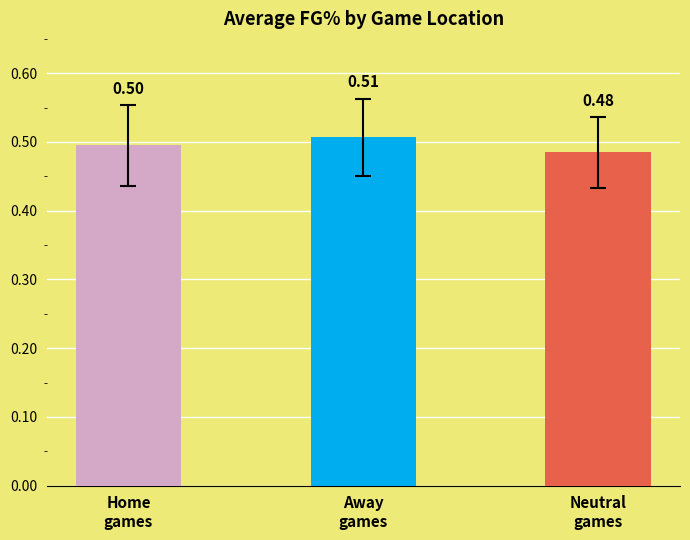

Where is the data nearest to the value 0?

Neutral
games